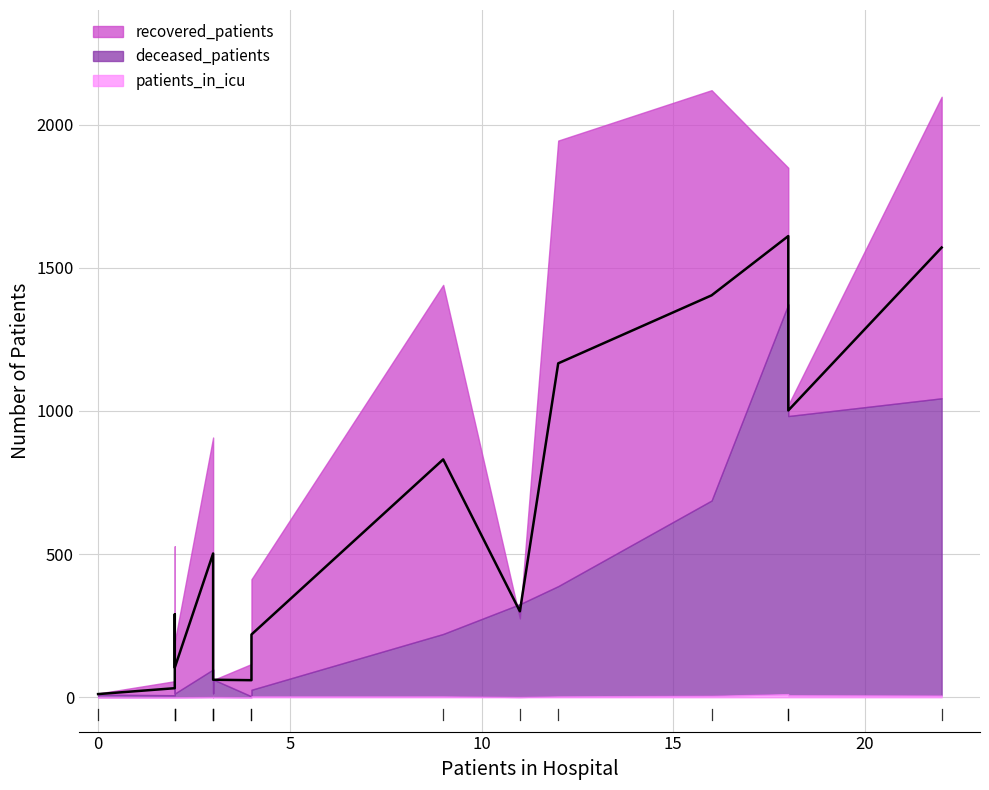

True or false: patients_in_icu and deceased_patients intersect in this chart.

False